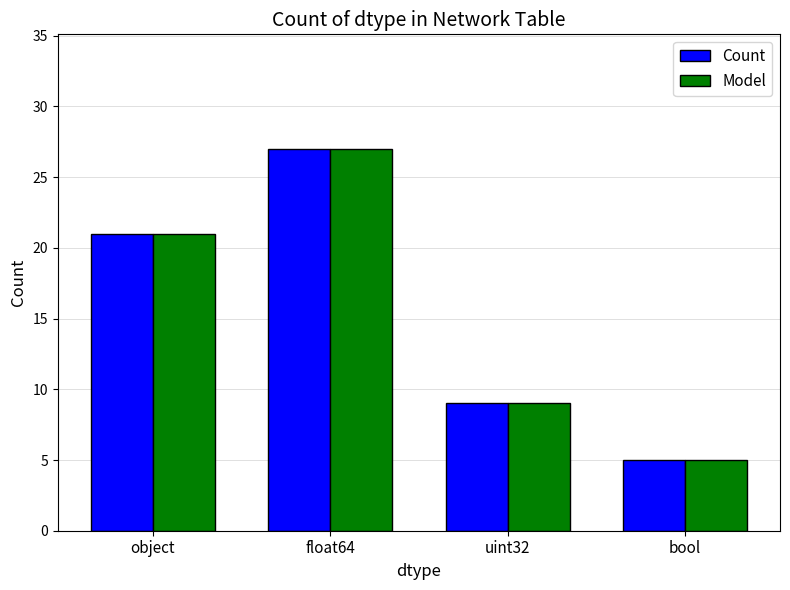

Rank the categories by Model value from lowest to highest.

bool, uint32, object, float64